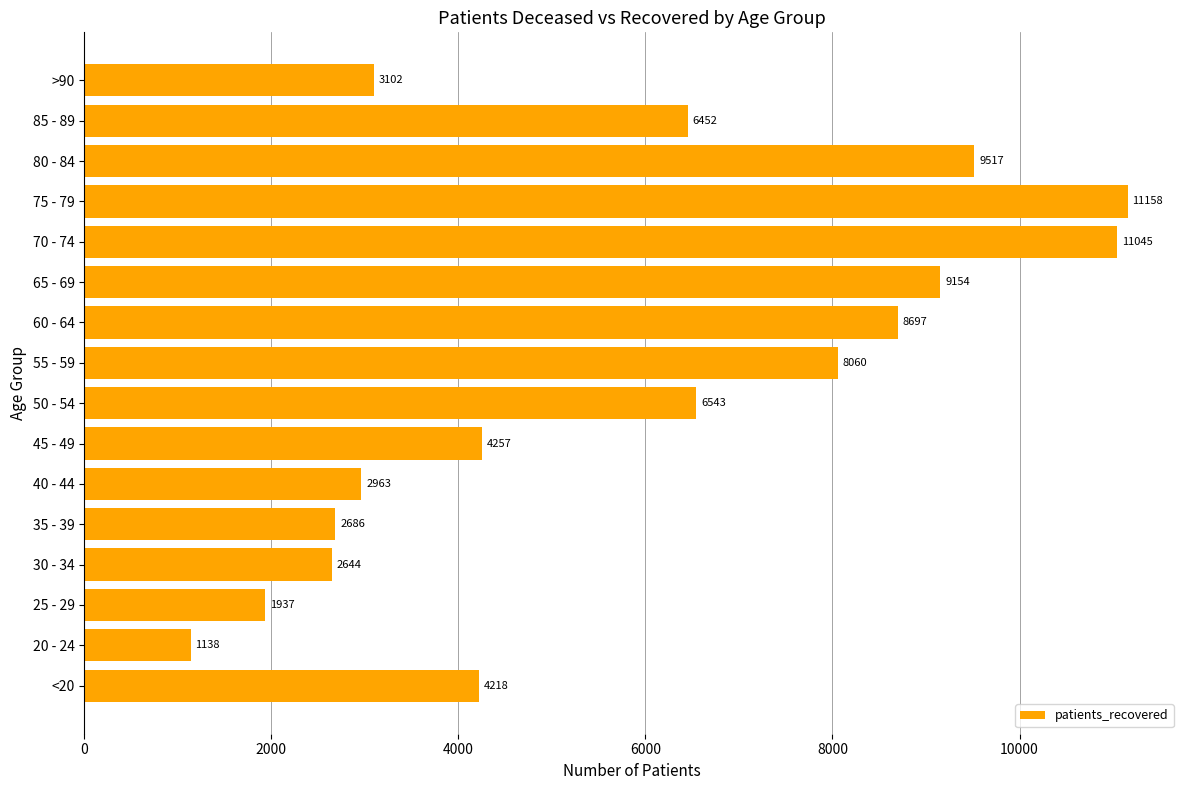

What is the difference between the second highest and second lowest values?

9108